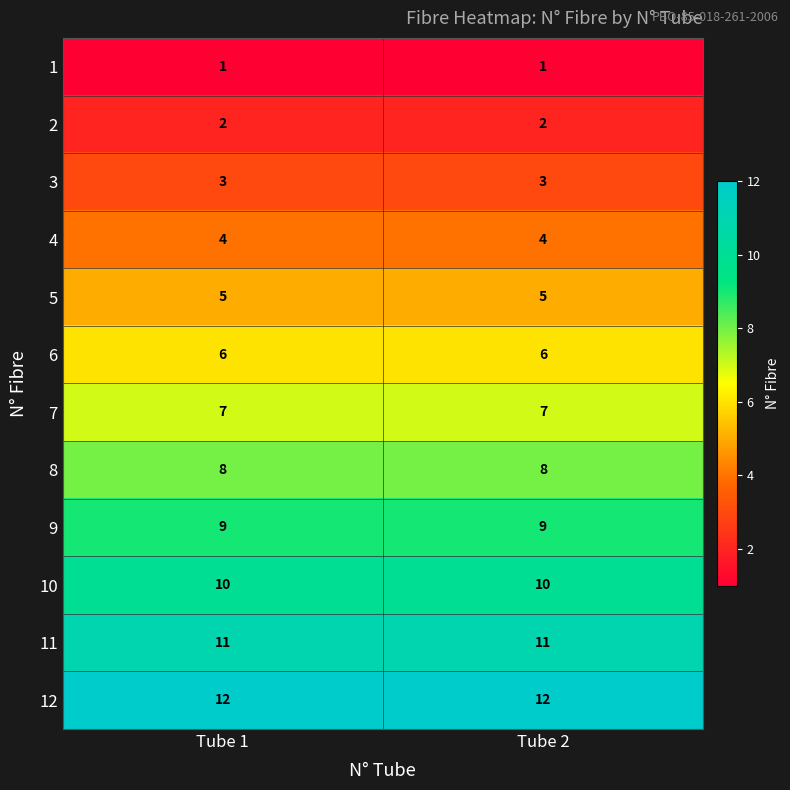

Rank the series by their maximum value, from highest to lowest.

12, 11, 10, 9, 8, 7, 6, 5, 4, 3, 2, 1